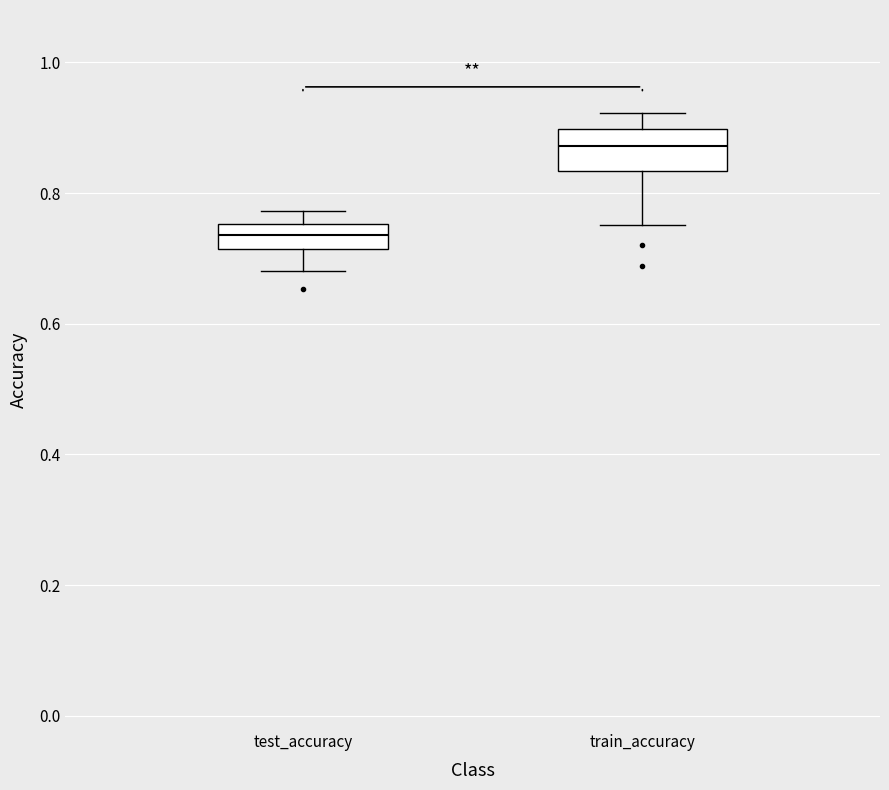

Comparing the boxes themselves (not the whiskers), which one is the tallest?

train_accuracy